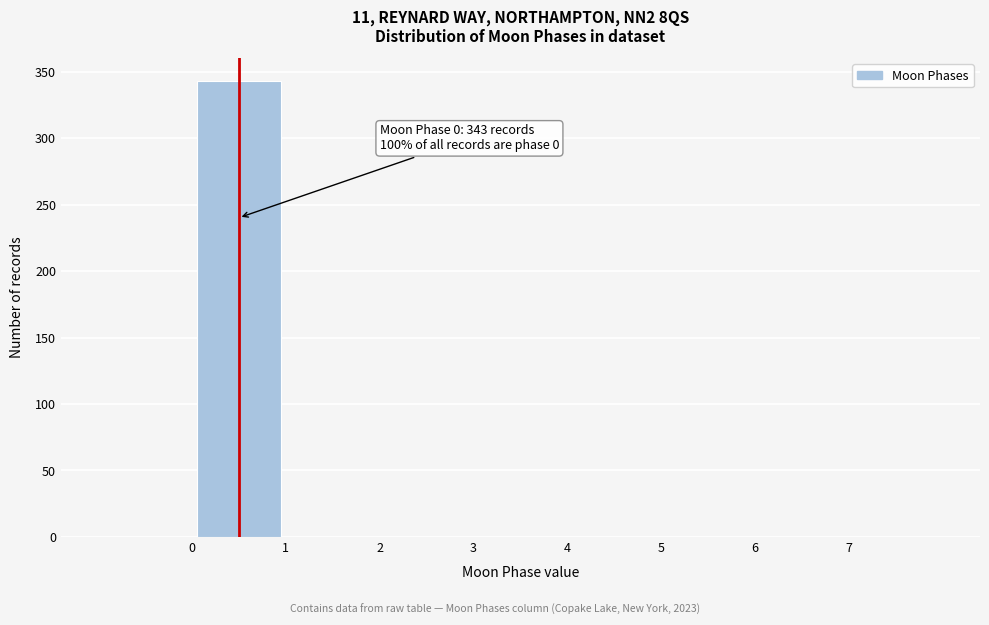

Over which range of the x-axis is the bar tallest?

0 to 1